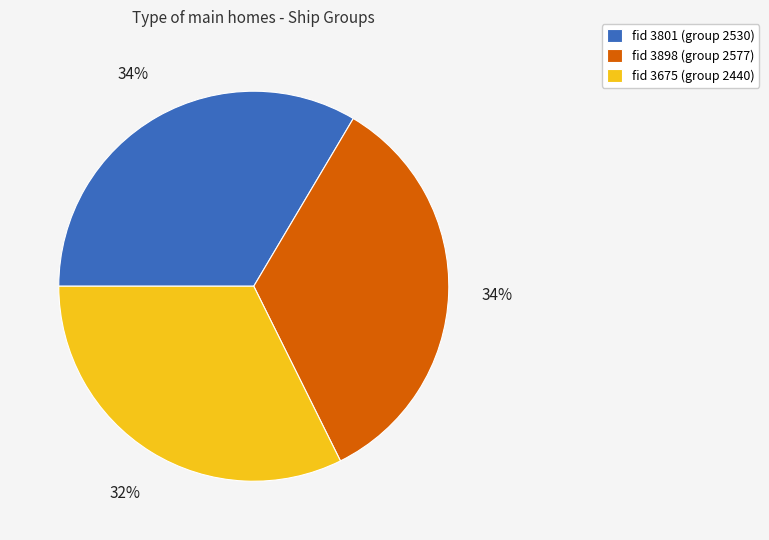

Does fid 3675 (group 2440) account for over 50% of the chart?

No